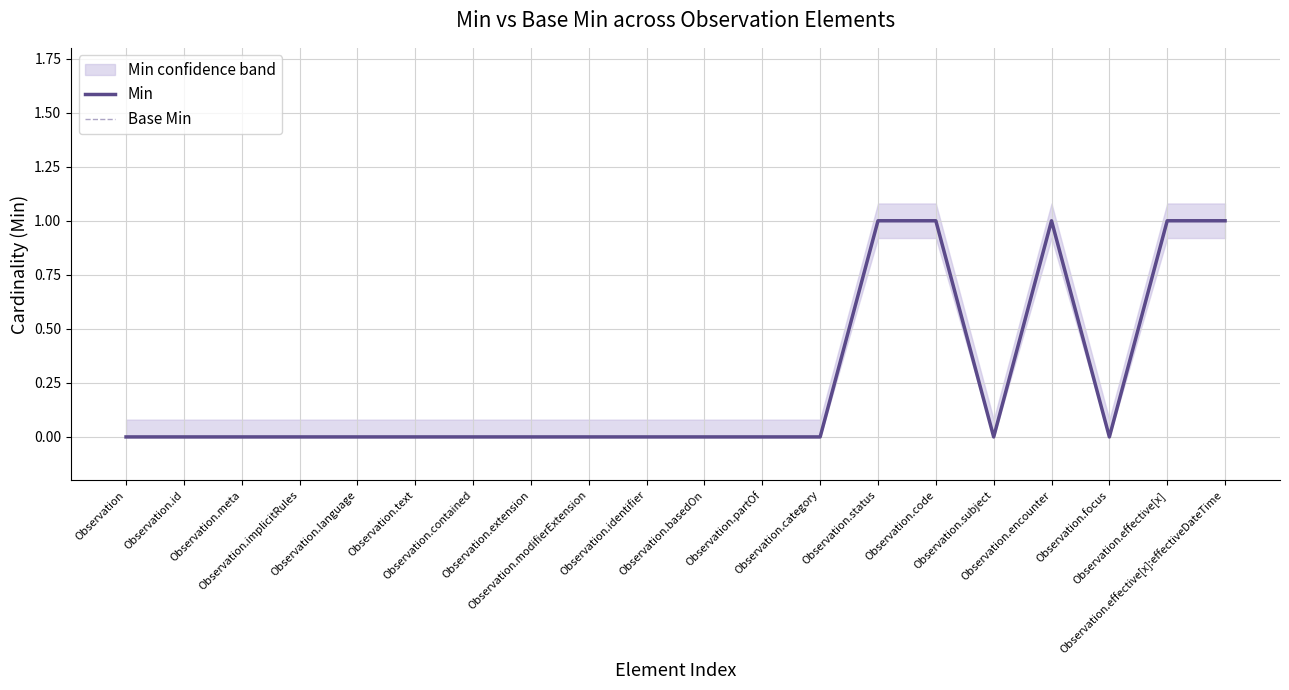

Reading left to right, extract all data points from this chart.

Min: 0	0	0	0	0	0	0	0	0	0	0	0	0	1	1	0	1	0	1	1
Base Min: 0	0	0	0	0	0	0	0	0	0	0	0	0	1	1	0	1	0	1	1